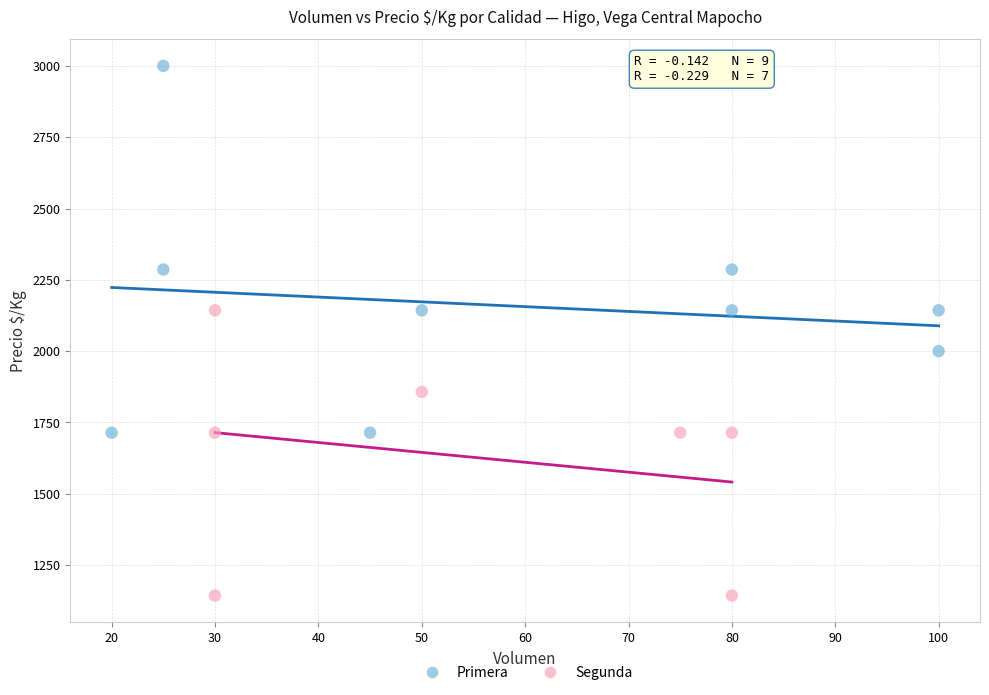

Which series has the largest Y range (max minus min)?

Primera